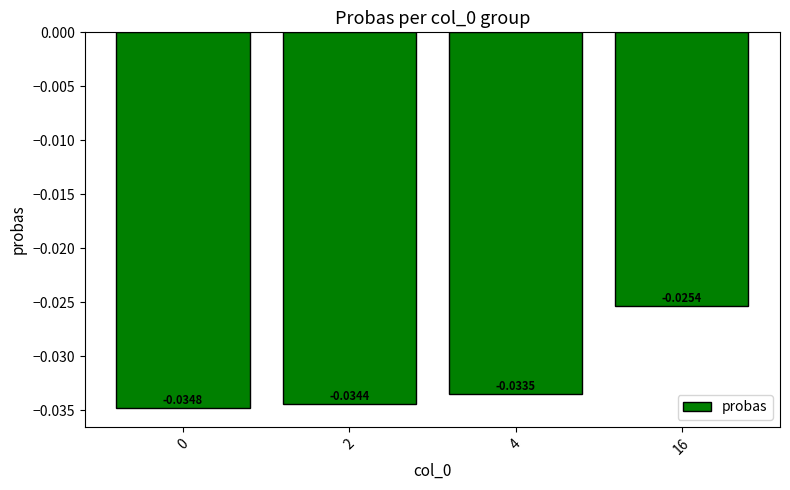

Between 2 and 4, which is larger?

4